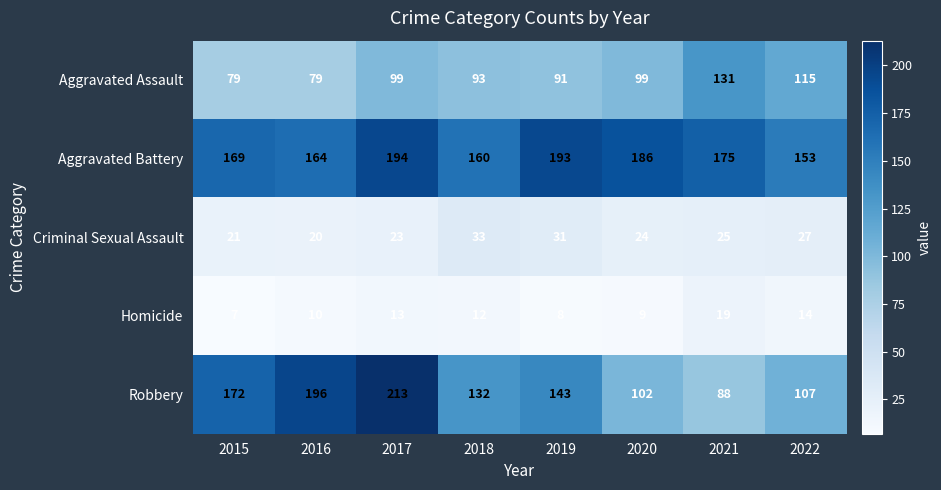

What is the sum of the Criminal Sexual Assault values at 2022 and 2017?

50